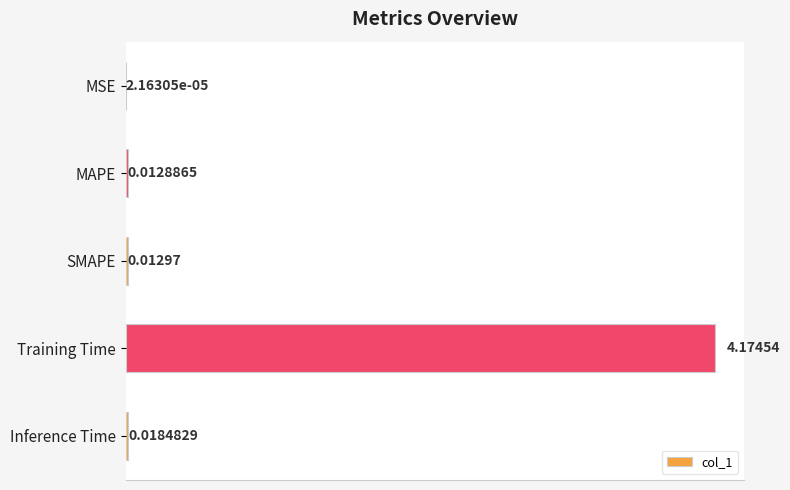

At which category does the chart reach its peak across all series?

Training Time